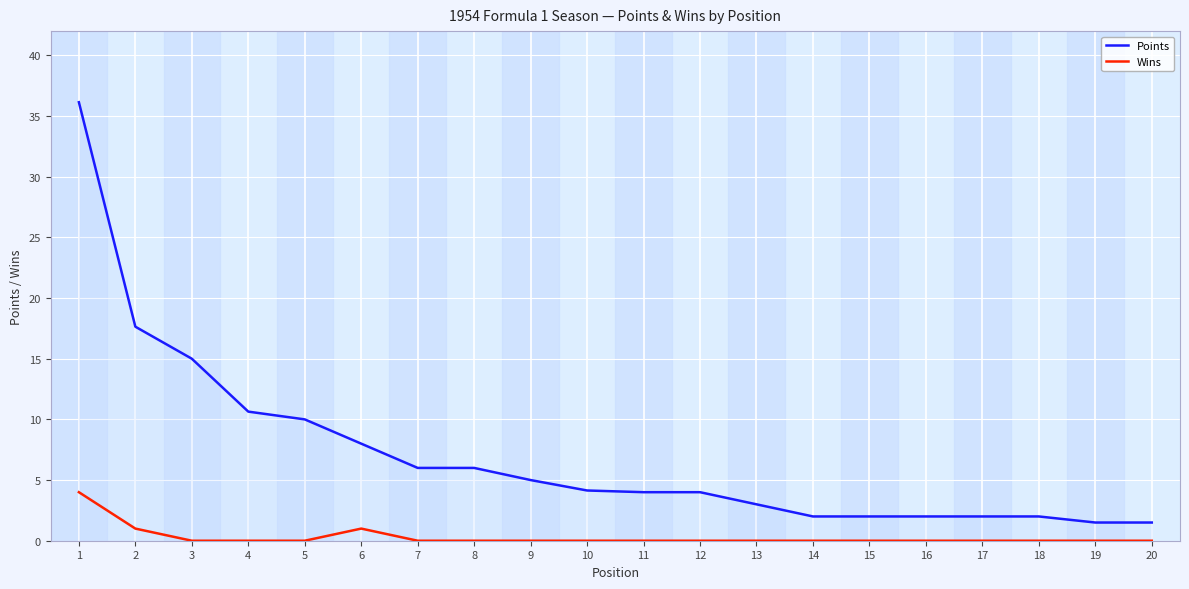

Rank the series by their average value, from lowest to highest.

Wins, Points